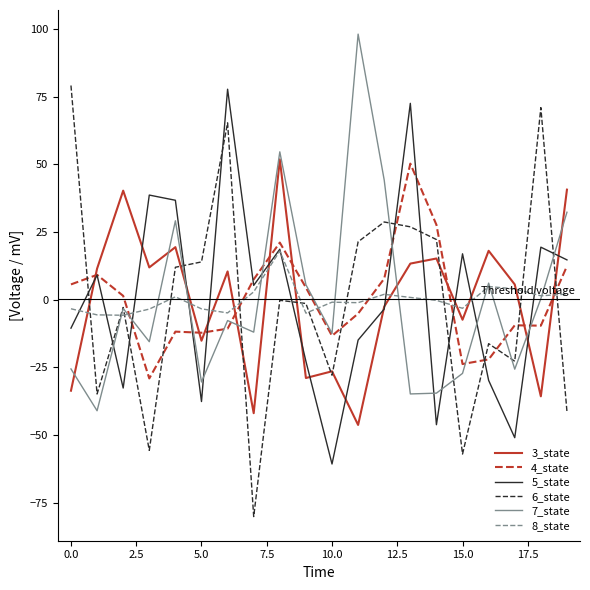

True or false: 5_state and 6_state intersect in this chart.

True